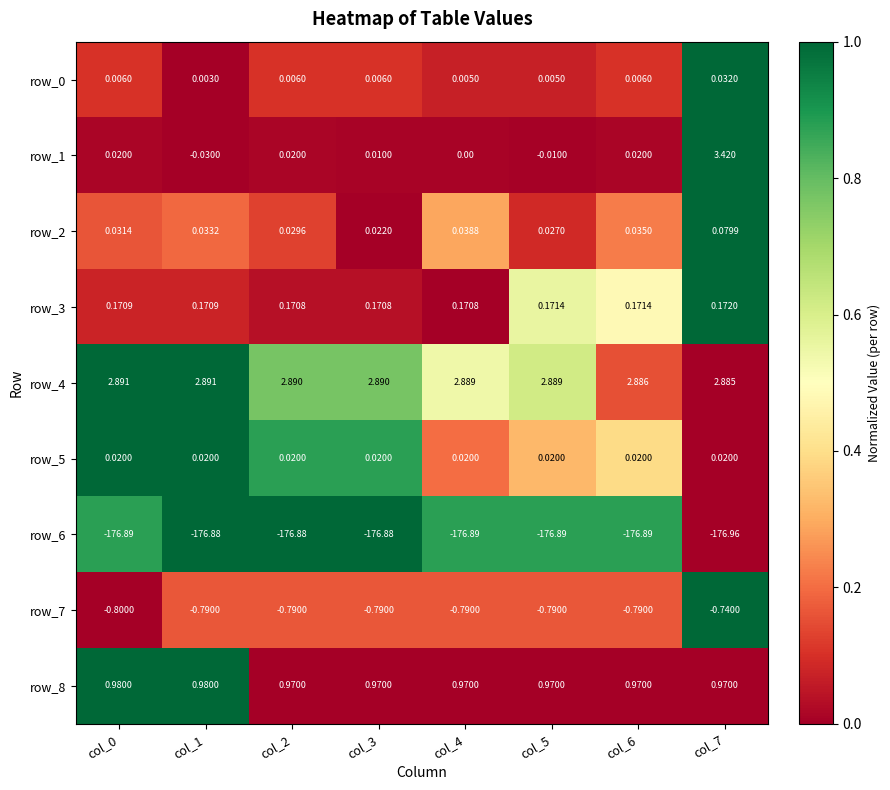

Count the number of categories in the chart.

8